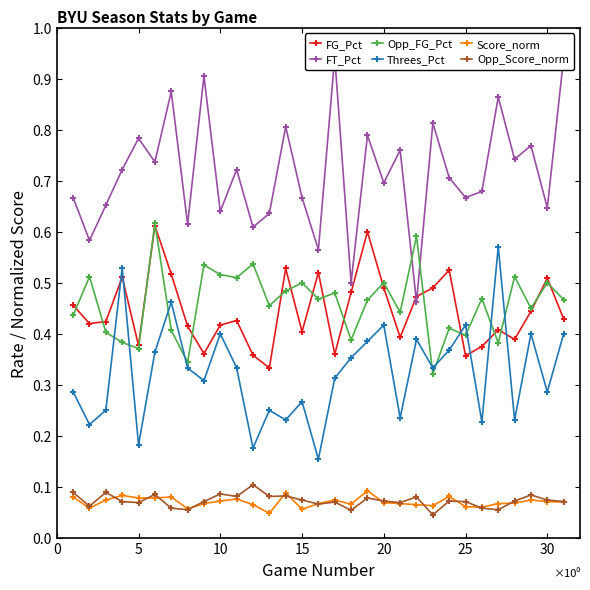

True or false: Threes_Pct has more than 2 interior local peaks.

True